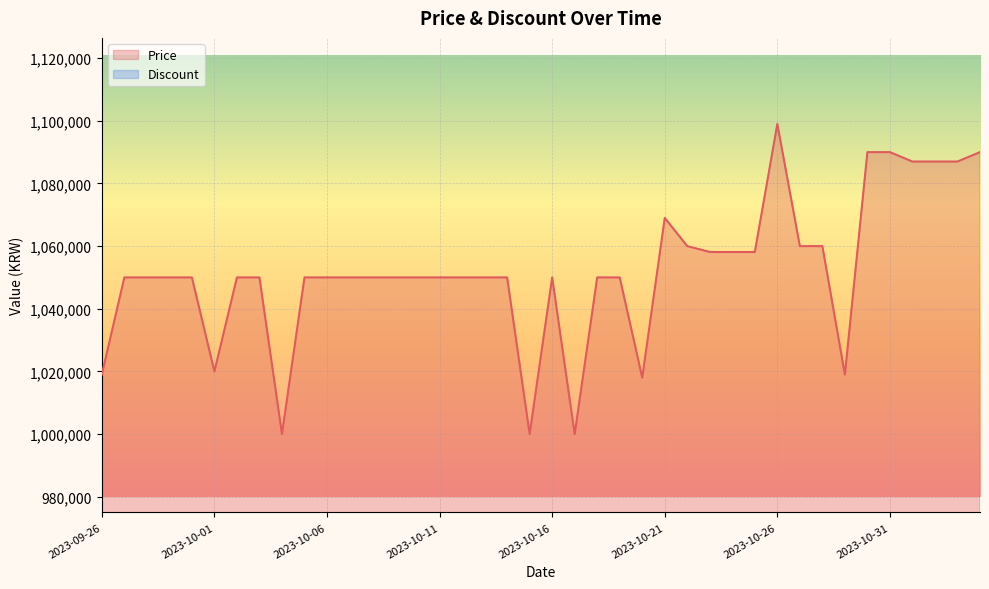

Reading right to left, extract all data points from this chart.

1090000	1087000	1087000	1087000	1090000	1090000	1019000	1060000	1060000	1099000	1058120	1058120	1058120	1060000	1069000	1018000	1050000	1050000	1000000	1050000	1000000	1050000	1050000	1050000	1050000	1050000	1050000	1050000	1050000	1050000	1050000	1000000	1050000	1050000	1020000	1050000	1050000	1050000	1050000	1019000